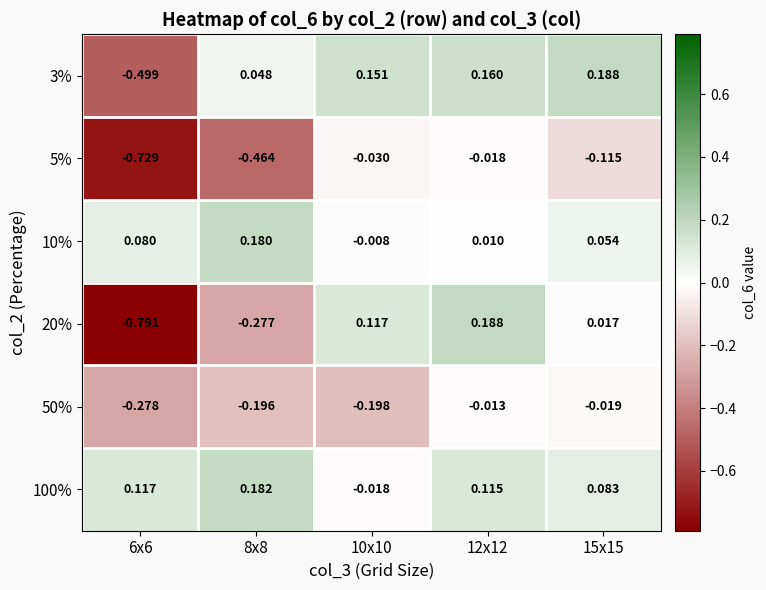

Which series has the widest spread of values?

20%